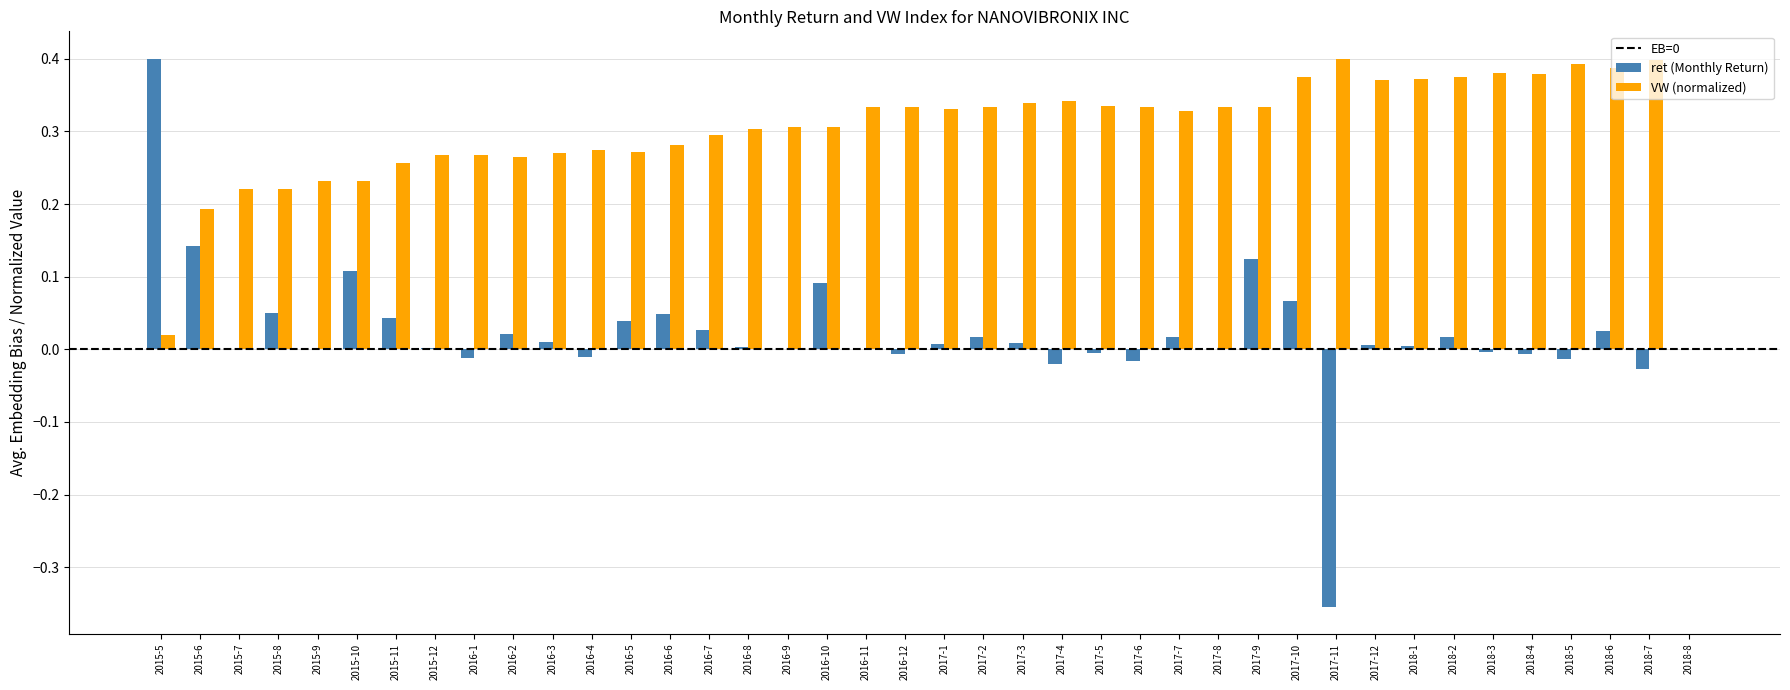

Is the value of VW (normalized) at 2015-5 greater than the value of ret (Monthly Return) at 2018-7?

Yes